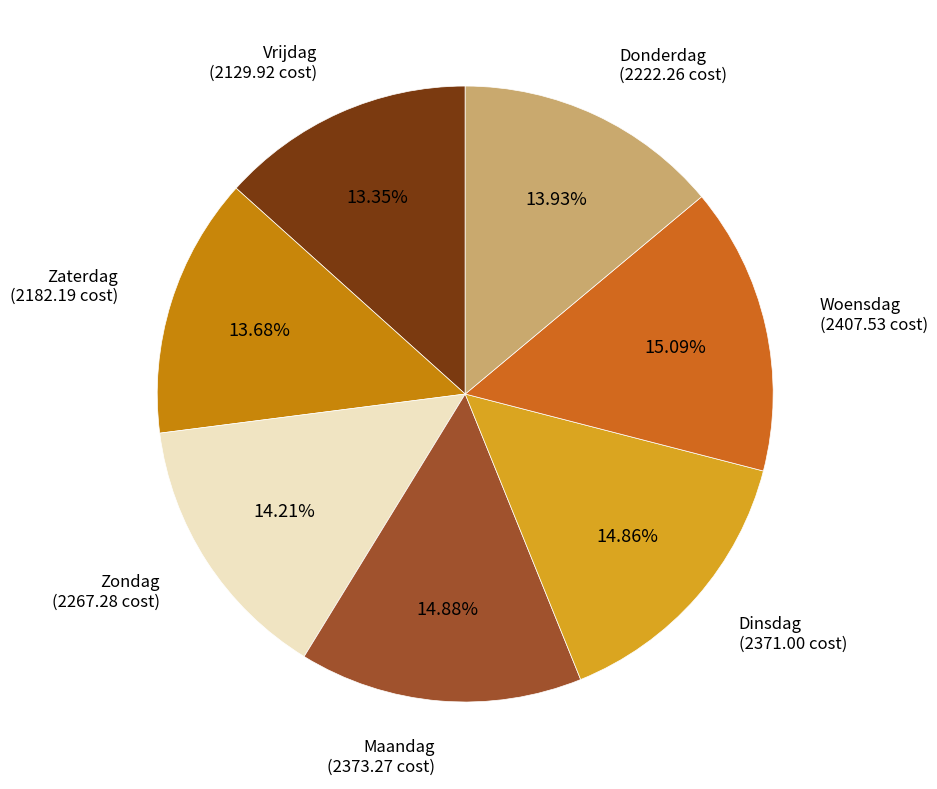

Is there a majority slice in this chart?

No